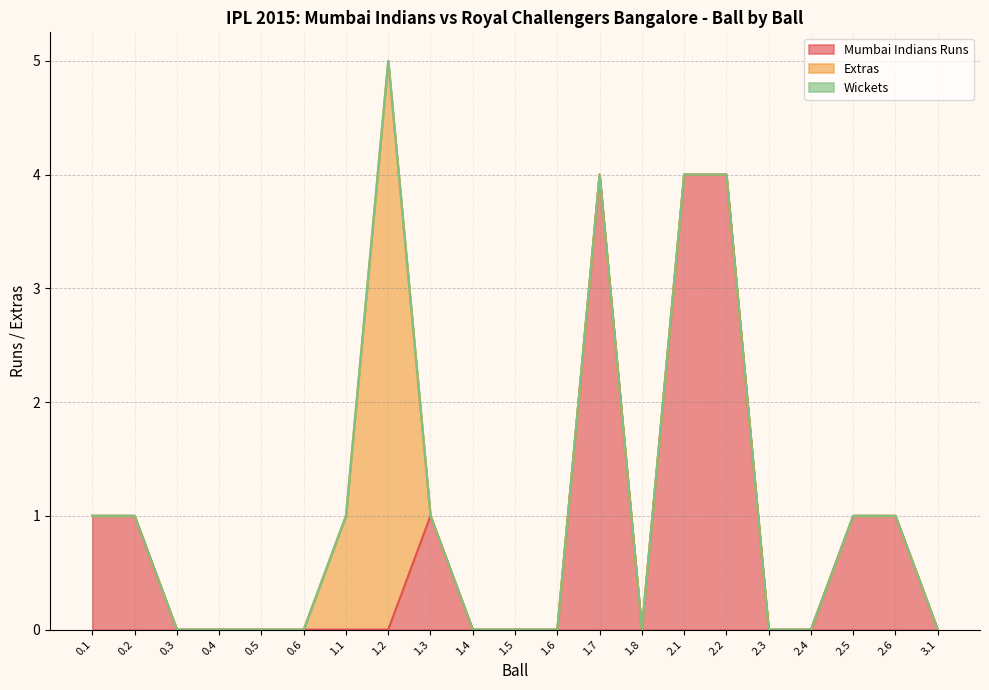

At which label is Mumbai Indians Runs closest to 2?

0.1